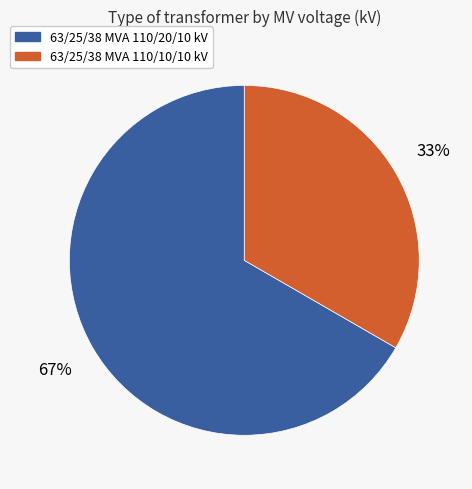

Which category has the smallest portion of the pie?

63/25/38 MVA 110/10/10 kV